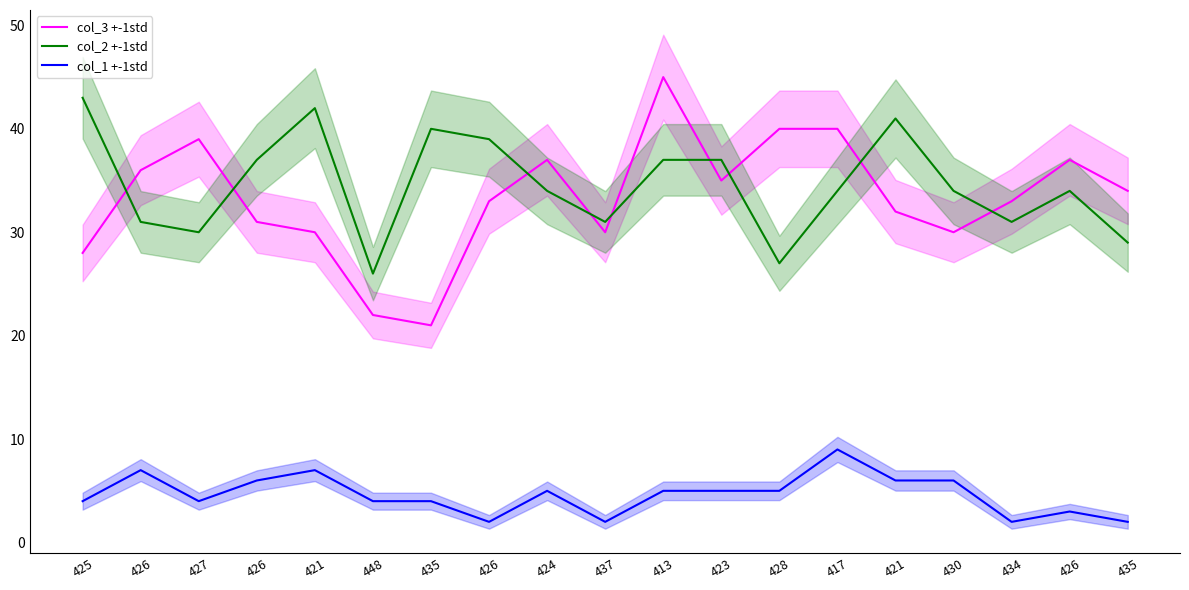

How many interior local valleys does the col_3 +-1std series have?

4